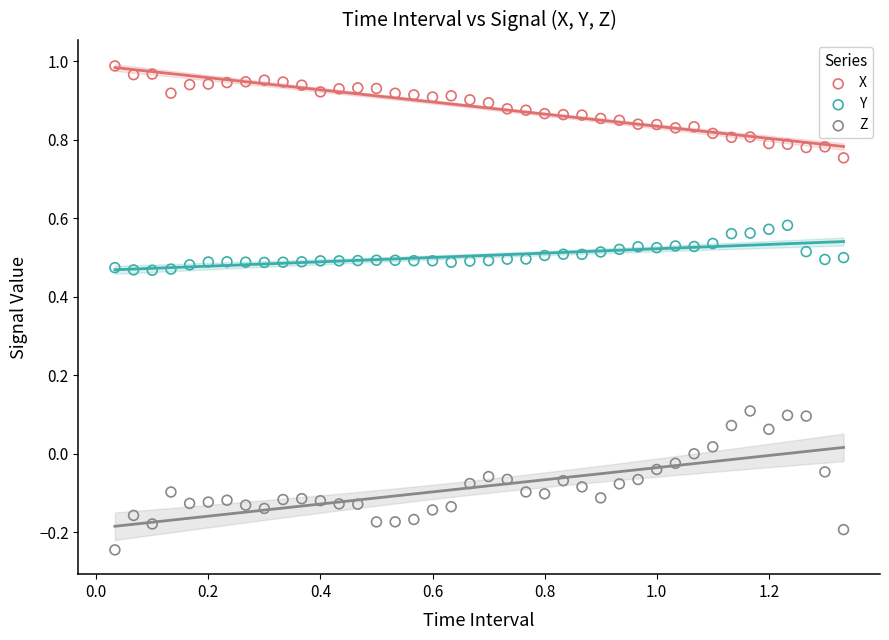

Across all data points, what is the range of Y values (max minus min)?

1.2